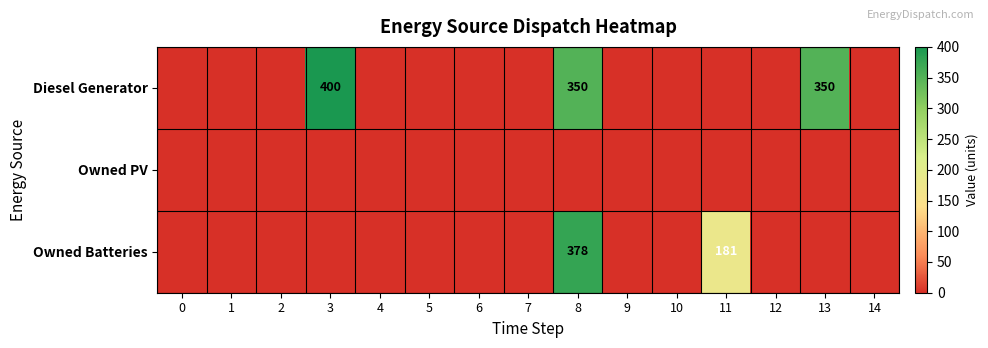

What is the total value across all series at 8?

728